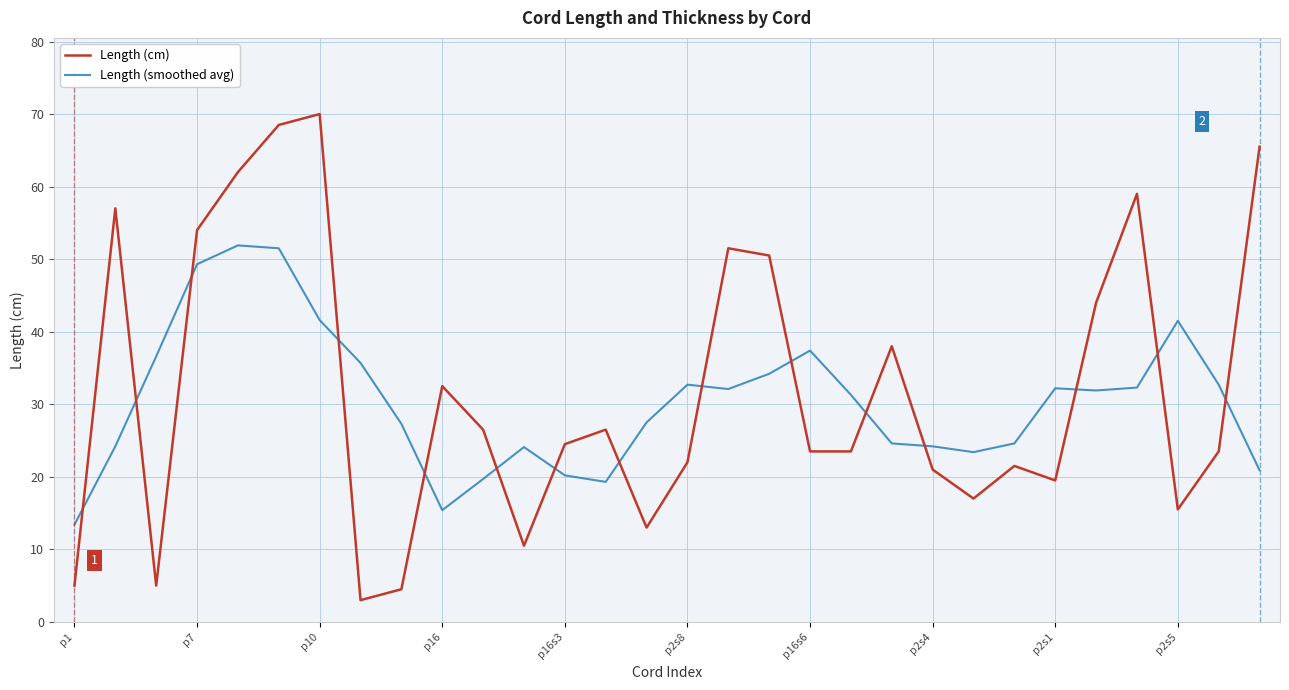

What is the difference between the maximum and second lowest values in the Length (smoothed avg) series?

36.5